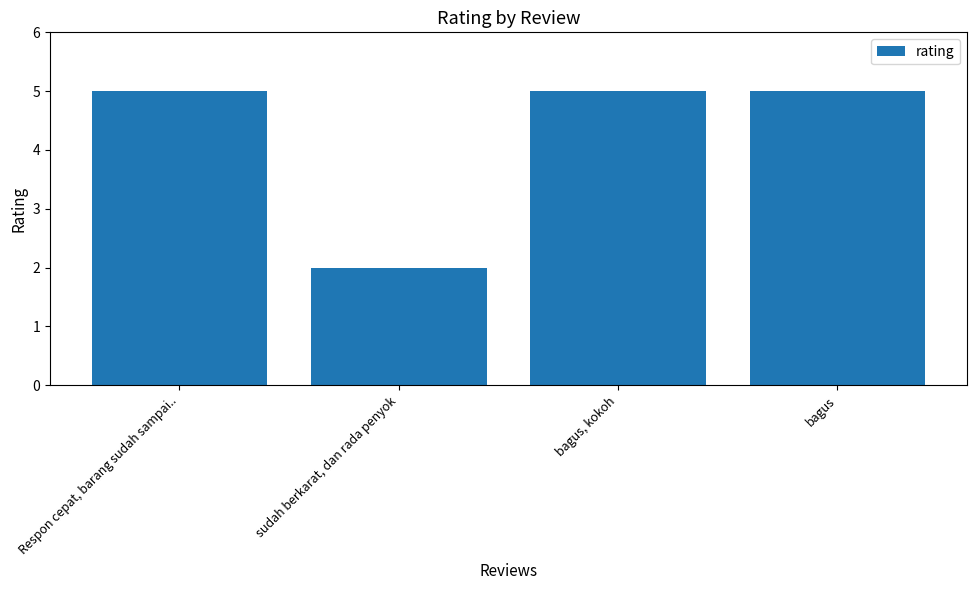

The value at Respon cepat, barang sudah sampai.. is 5. True or false?

True